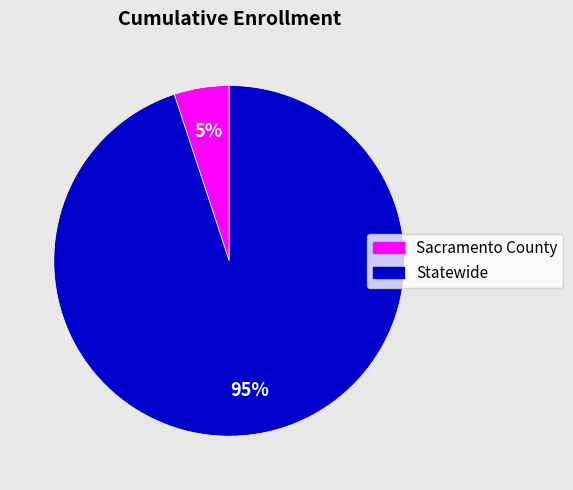

Which category has the biggest portion of the pie?

Statewide